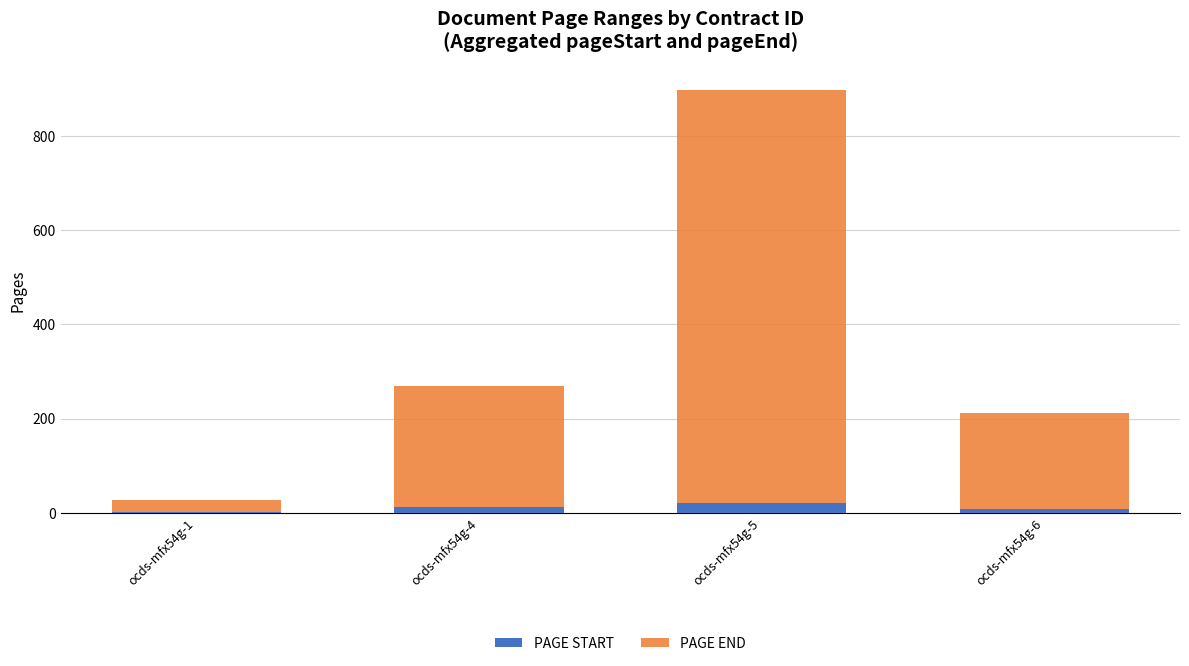

Read the PAGE END value at ocds-mfx54g-5.

898